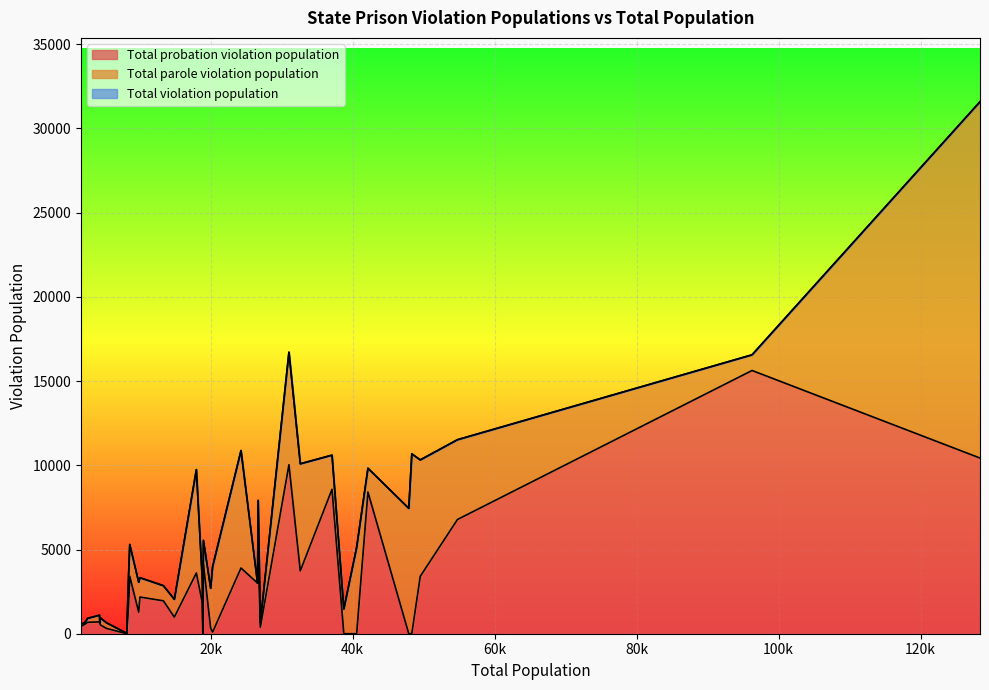

True or false: Total parole violation population and Total violation population intersect in this chart.

False